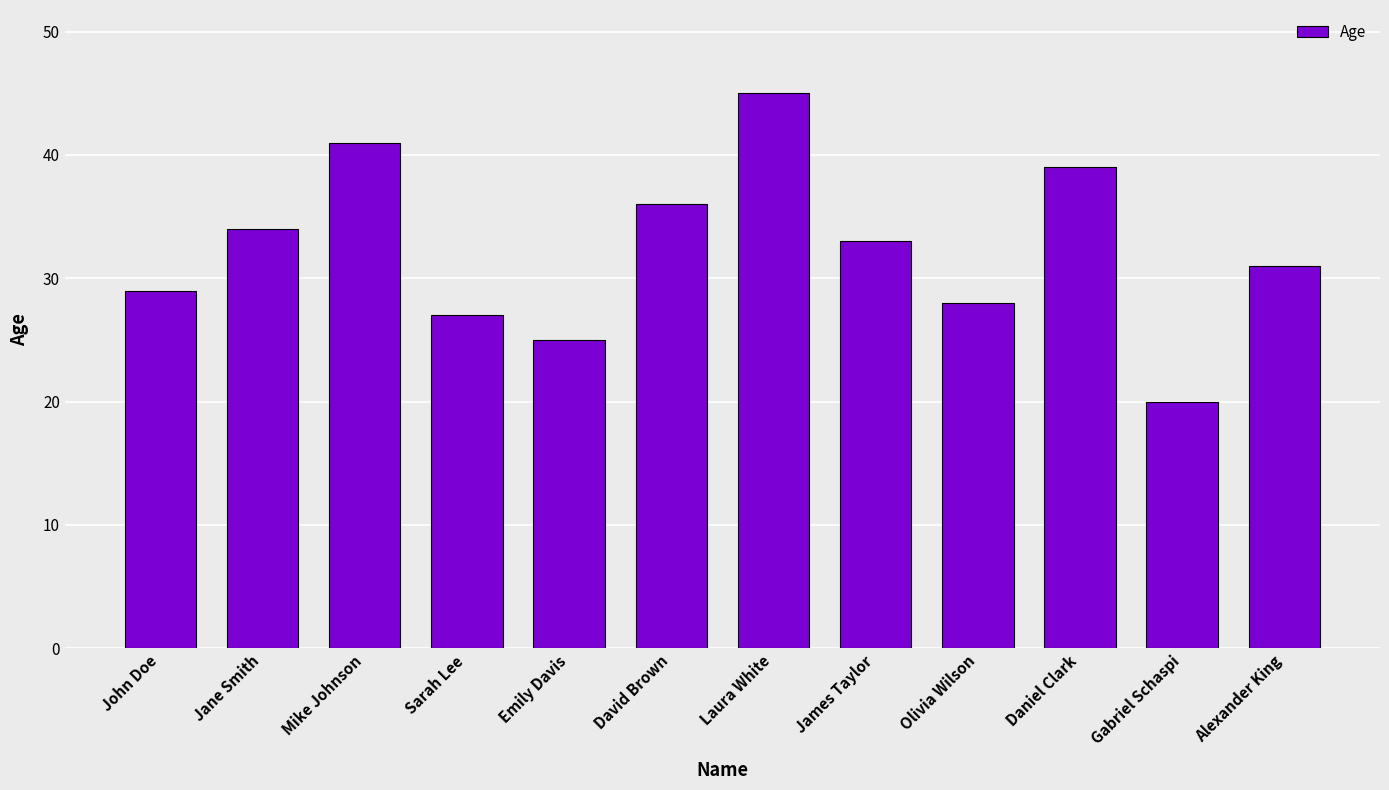

How many categories are shown in the chart?

12